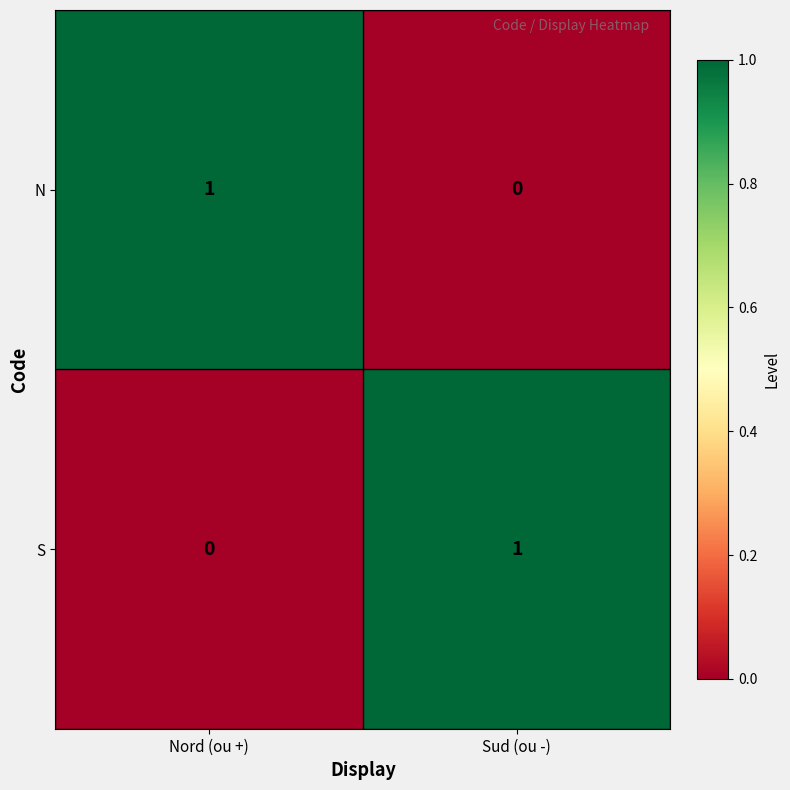

Is it true that N equals 0 at Sud (ou -)?

True